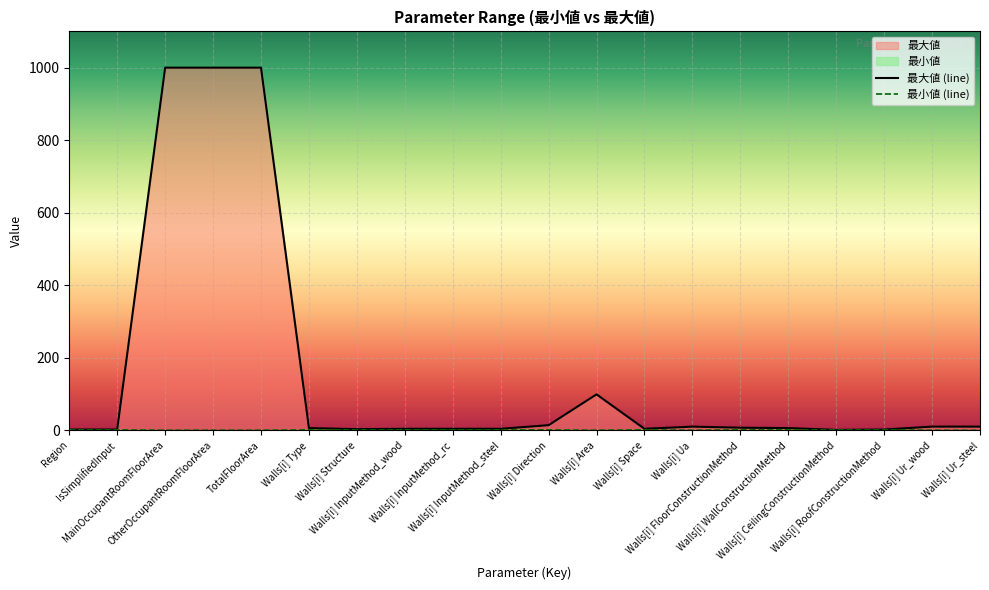

What position from the right is MainOccupantRoomFloorArea?

18